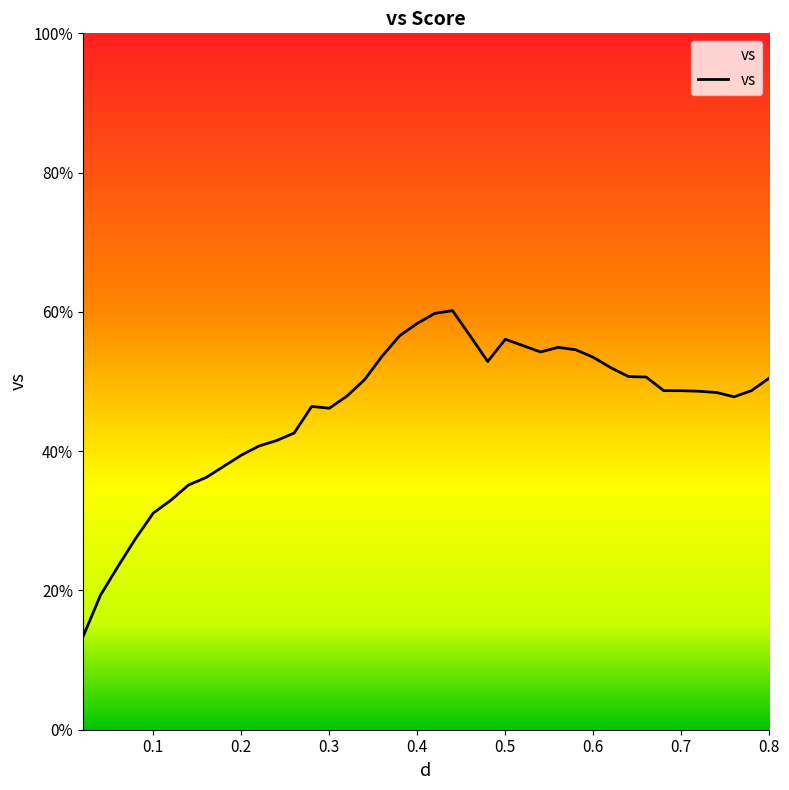

What is the greatest value displayed?

60.2